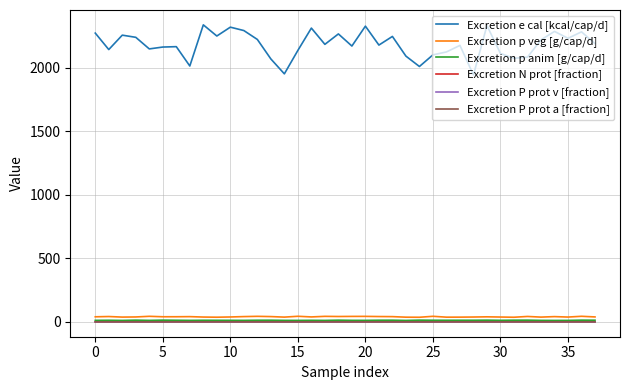

What is the greatest value displayed?

2337.3